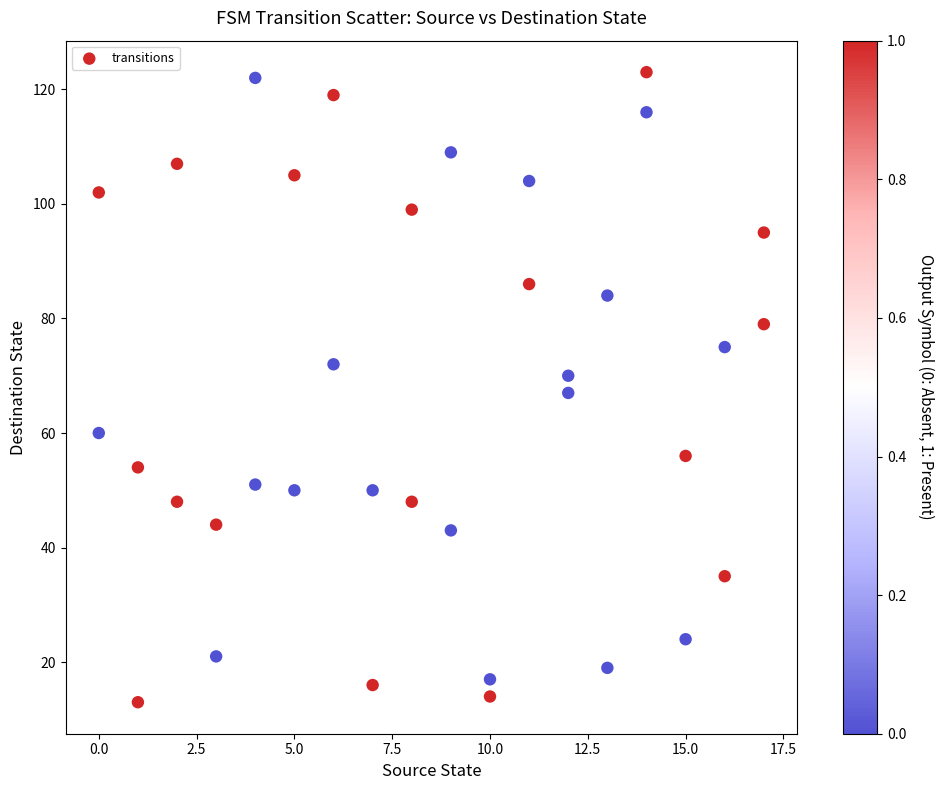

What is the range of X values (max minus min)?

17